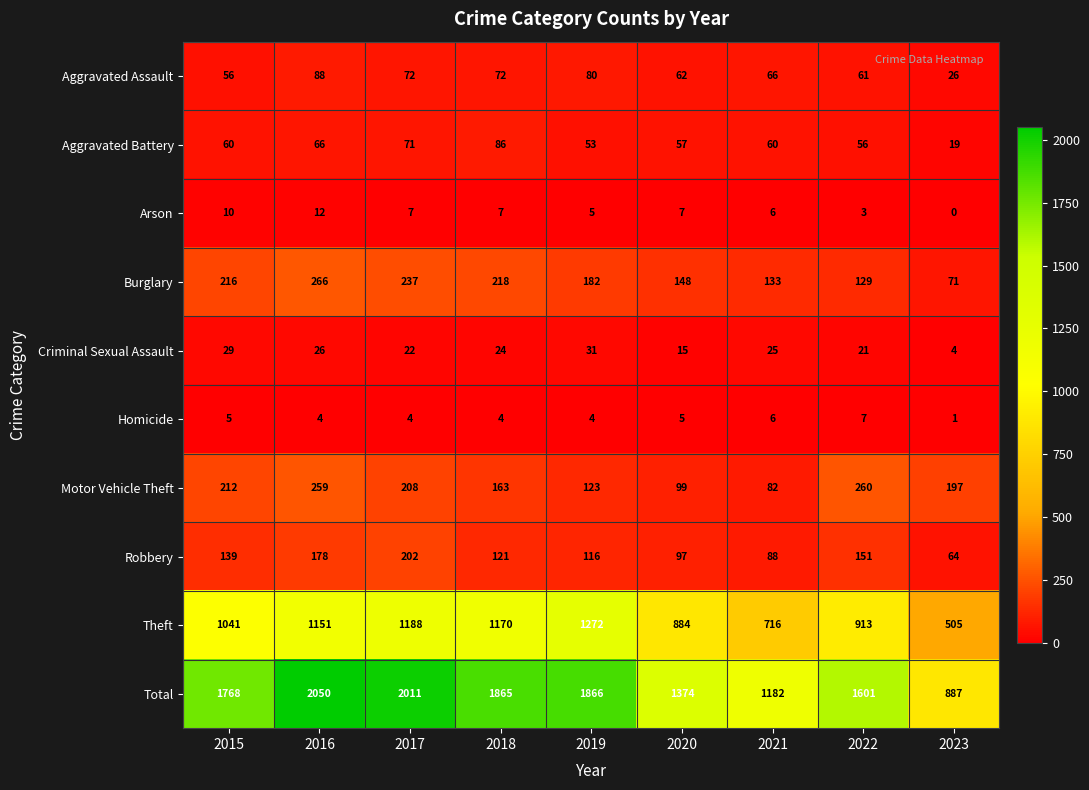

Where does the Criminal Sexual Assault series first go above 24?

2015